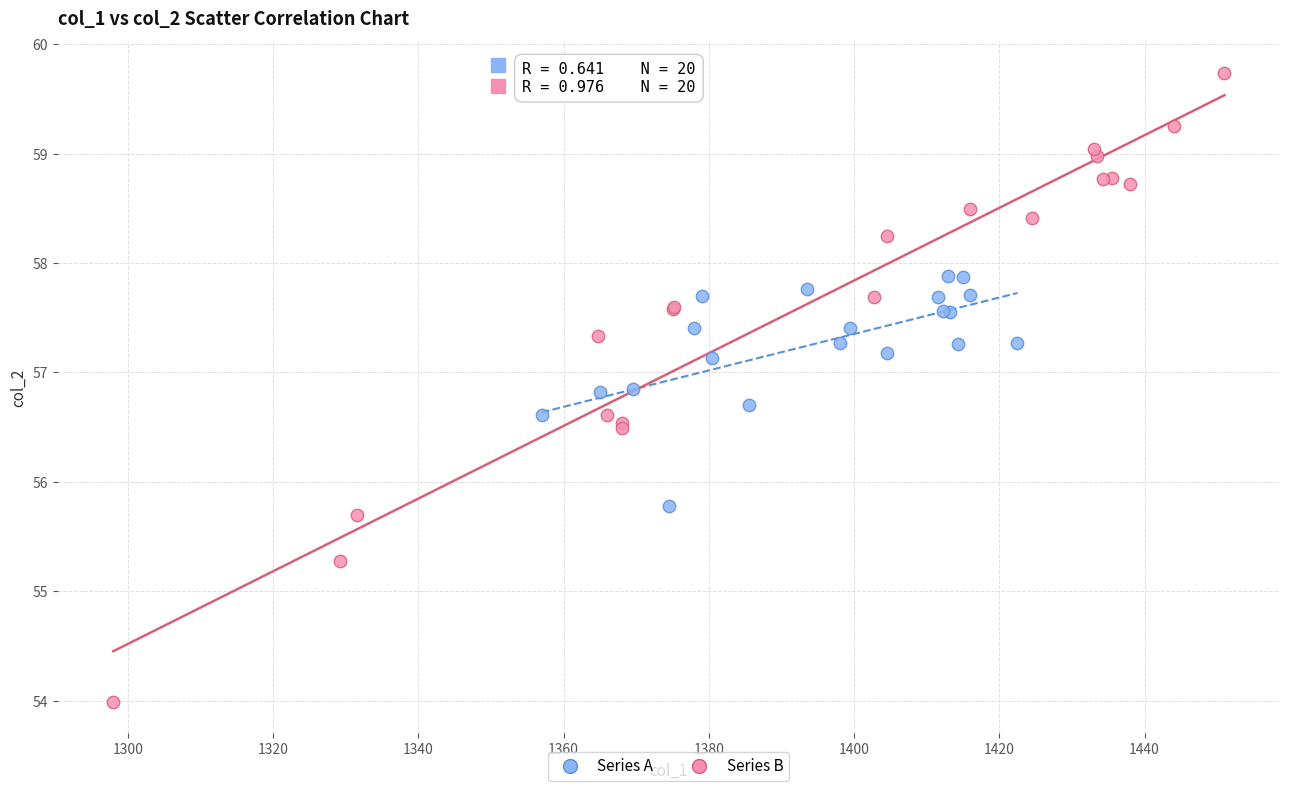

Which series reaches the minimum Y coordinate?

Series B